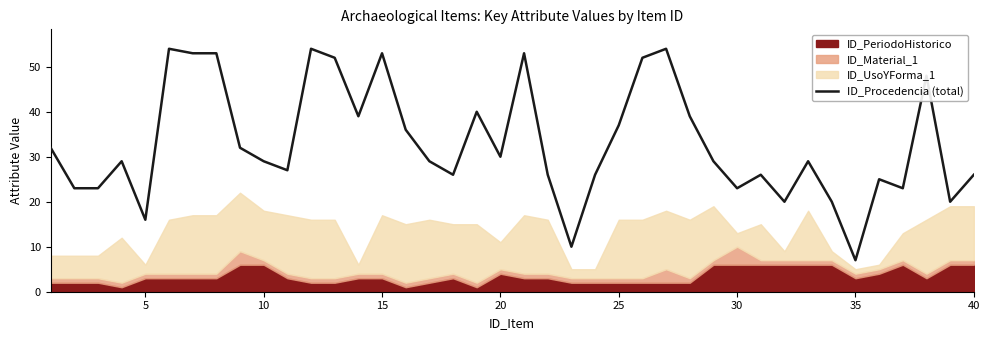

What is the difference between the maximum and minimum values?

47